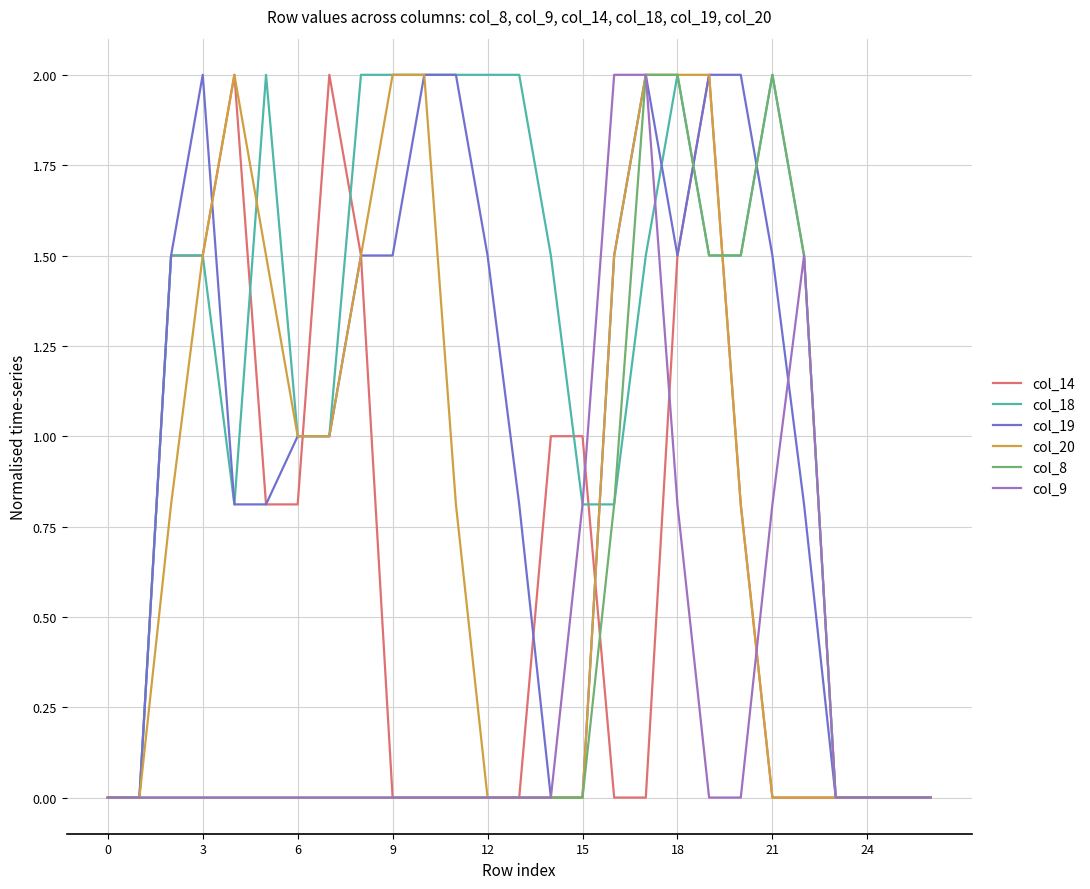

Reading left to right, extract all data points from this chart.

col_14: 0.0	0.0	1.5	1.5	2.0	0.8	0.8	2.0	1.5	0.0	0.0	0.0	0.0	0.0	1.0	1.0	0.0	0.0	1.5	2.0	0.8	0.0	0.0	0.0	0.0	0.0	0.0
col_18: 0.0	0.0	1.5	1.5	0.8	2.0	1.0	1.0	2.0	2.0	2.0	2.0	2.0	2.0	1.5	0.8	0.8	1.5	2.0	1.5	1.5	2.0	1.5	0.0	0.0	0.0	0.0
col_19: 0.0	0.0	1.5	2.0	0.8	0.8	1.0	1.0	1.5	1.5	2.0	2.0	1.5	0.8	0.0	0.0	1.5	2.0	1.5	2.0	2.0	1.5	0.8	0.0	0.0	0.0	0.0
col_20: 0.0	0.0	0.8	1.5	2.0	1.5	1.0	1.0	1.5	2.0	2.0	0.8	0.0	0.0	0.0	0.0	1.5	2.0	2.0	2.0	0.8	0.0	0.0	0.0	0.0	0.0	0.0
col_8: 0.0	0.0	0.0	0.0	0.0	0.0	0.0	0.0	0.0	0.0	0.0	0.0	0.0	0.0	0.0	0.0	0.8	2.0	2.0	1.5	1.5	2.0	1.5	0.0	0.0	0.0	0.0
col_9: 0.0	0.0	0.0	0.0	0.0	0.0	0.0	0.0	0.0	0.0	0.0	0.0	0.0	0.0	0.0	0.8	2.0	2.0	0.8	0.0	0.0	0.8	1.5	0.0	0.0	0.0	0.0